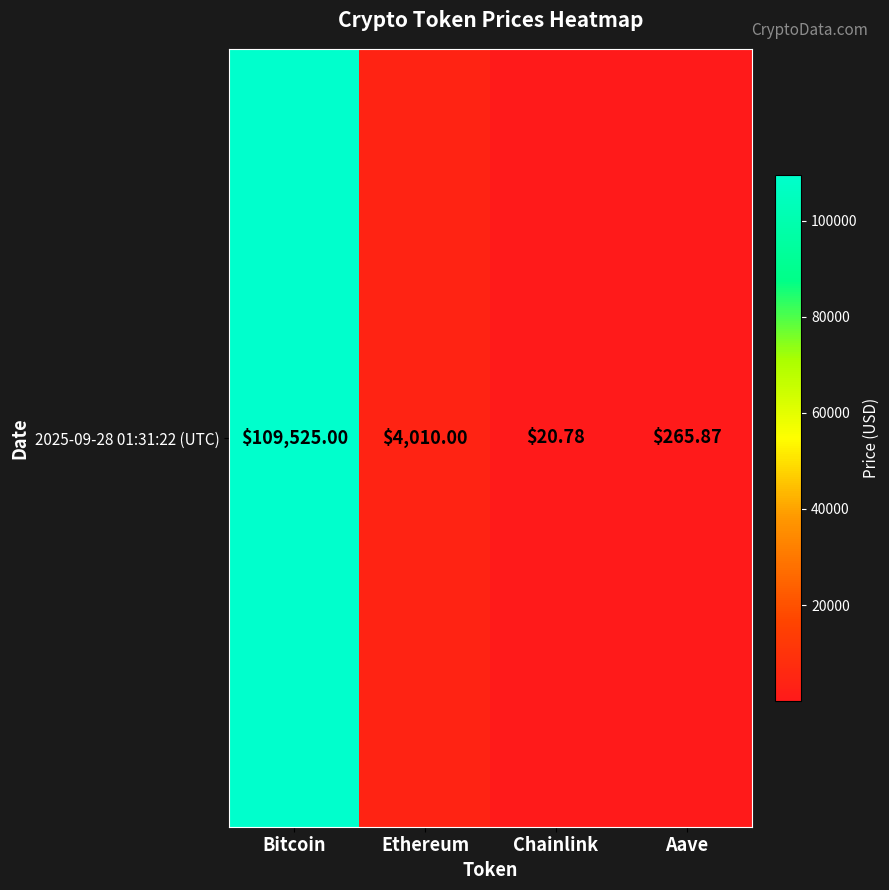

Reading left to right, transcribe all the data shown in this chart.

109525.0	4010.0	20.8	265.9